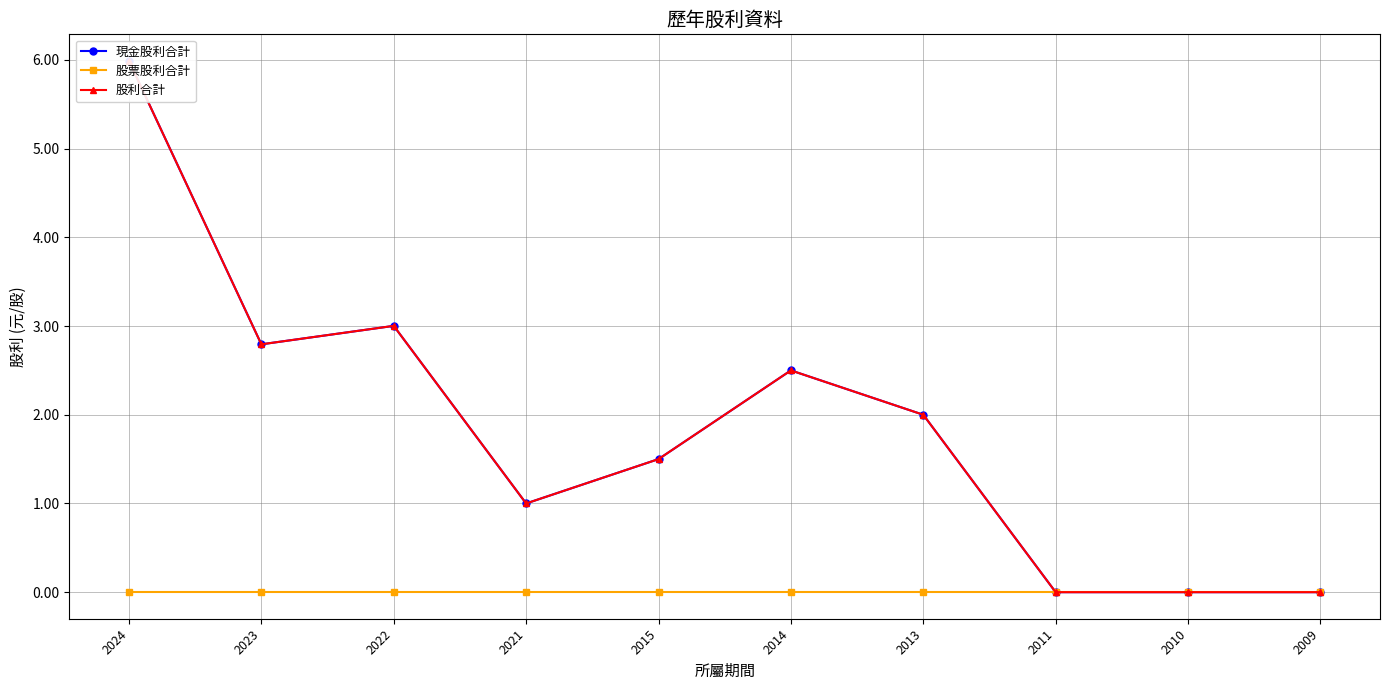

Is it true that 現金股利合計 equals 1.5 at 2015?

True